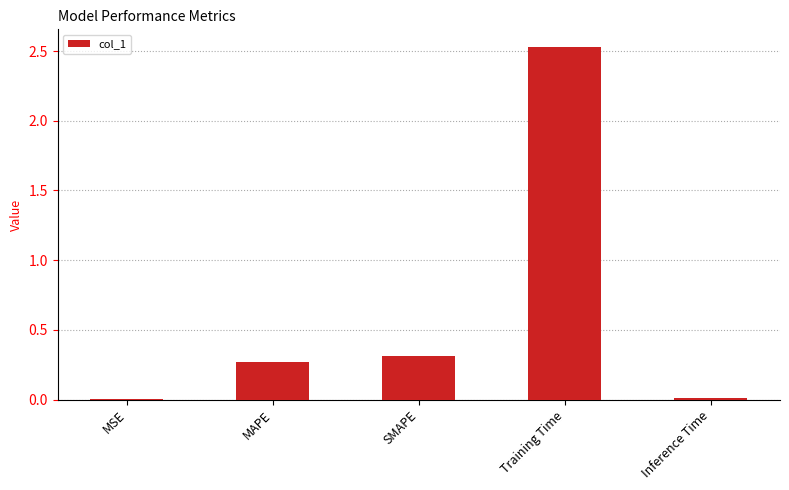

Which has a higher value, Inference Time or Training Time?

Training Time